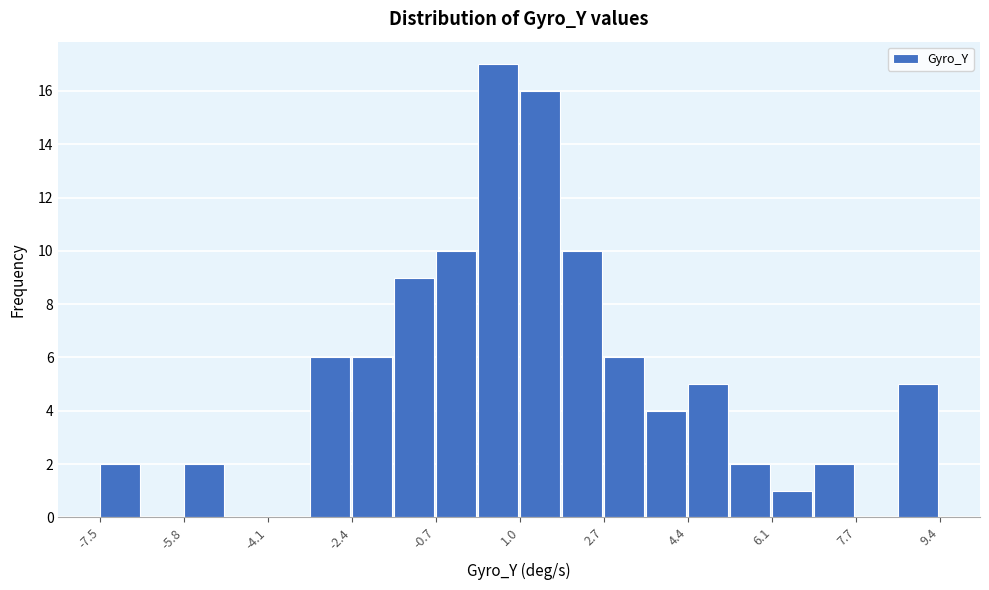

How tall is the bar that spans -0.8 to 0.2 on the x-axis? Neither the bar edges nor the heights are printed on the chart, so give them approximately, as read against the axes.

10